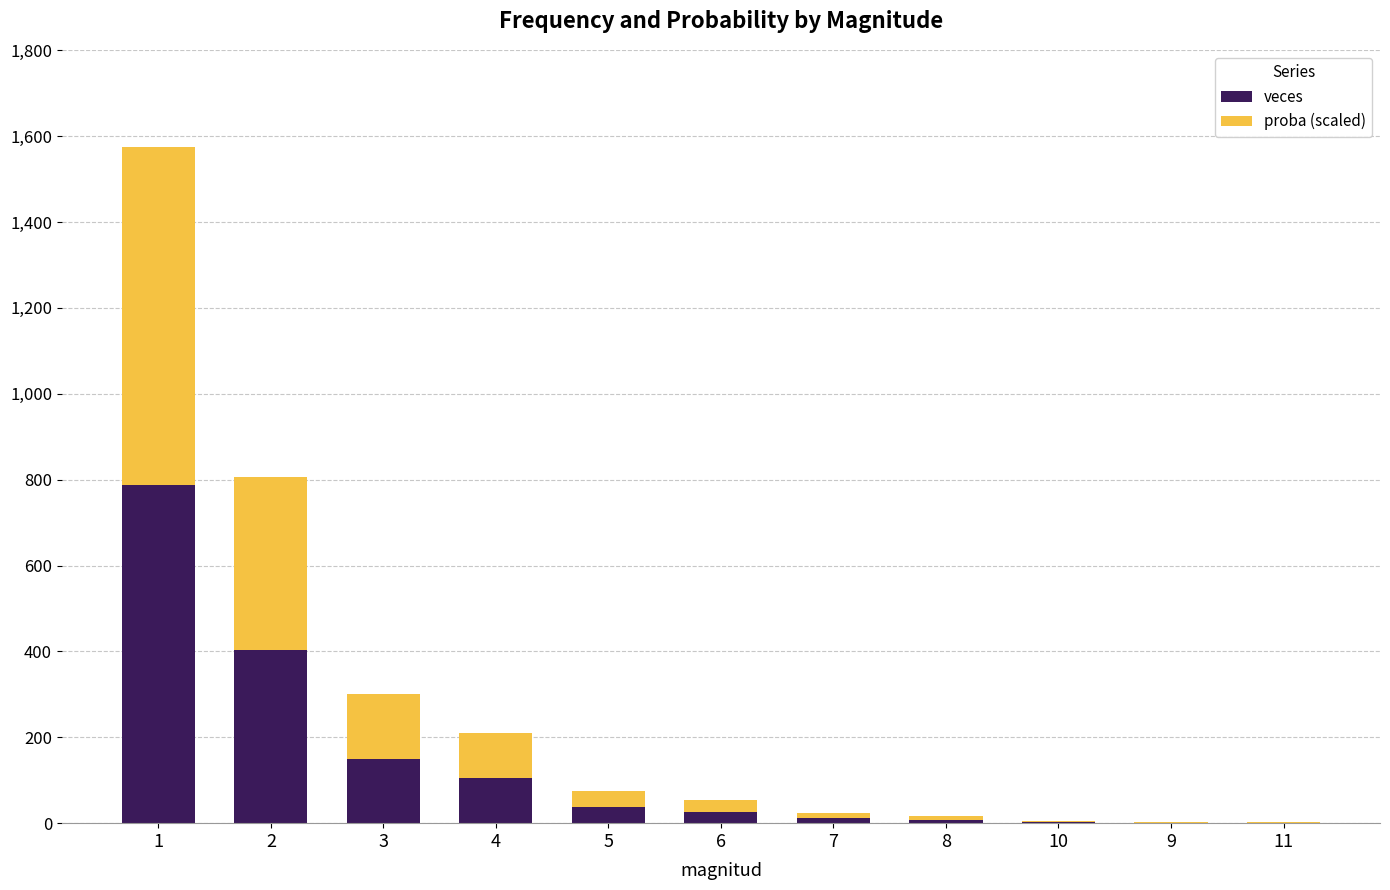

Count the number of categories in the chart.

11